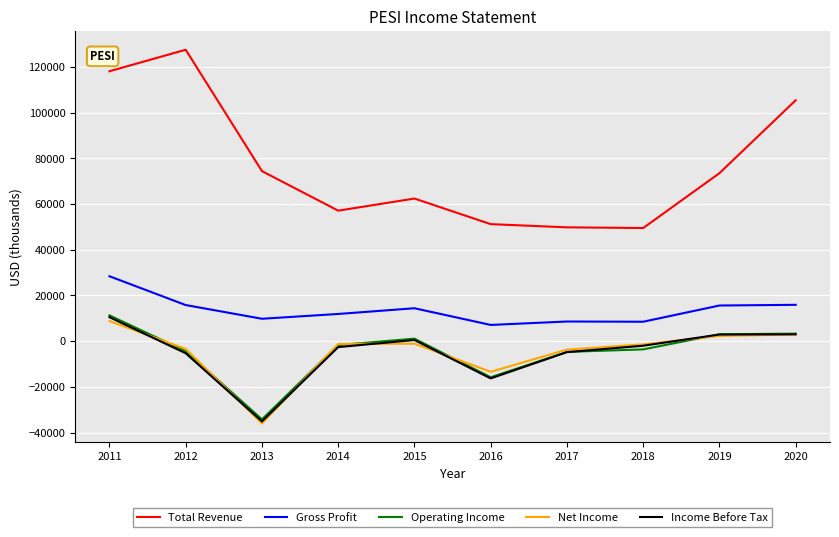

Which series has the largest range (max minus min)?

Total Revenue